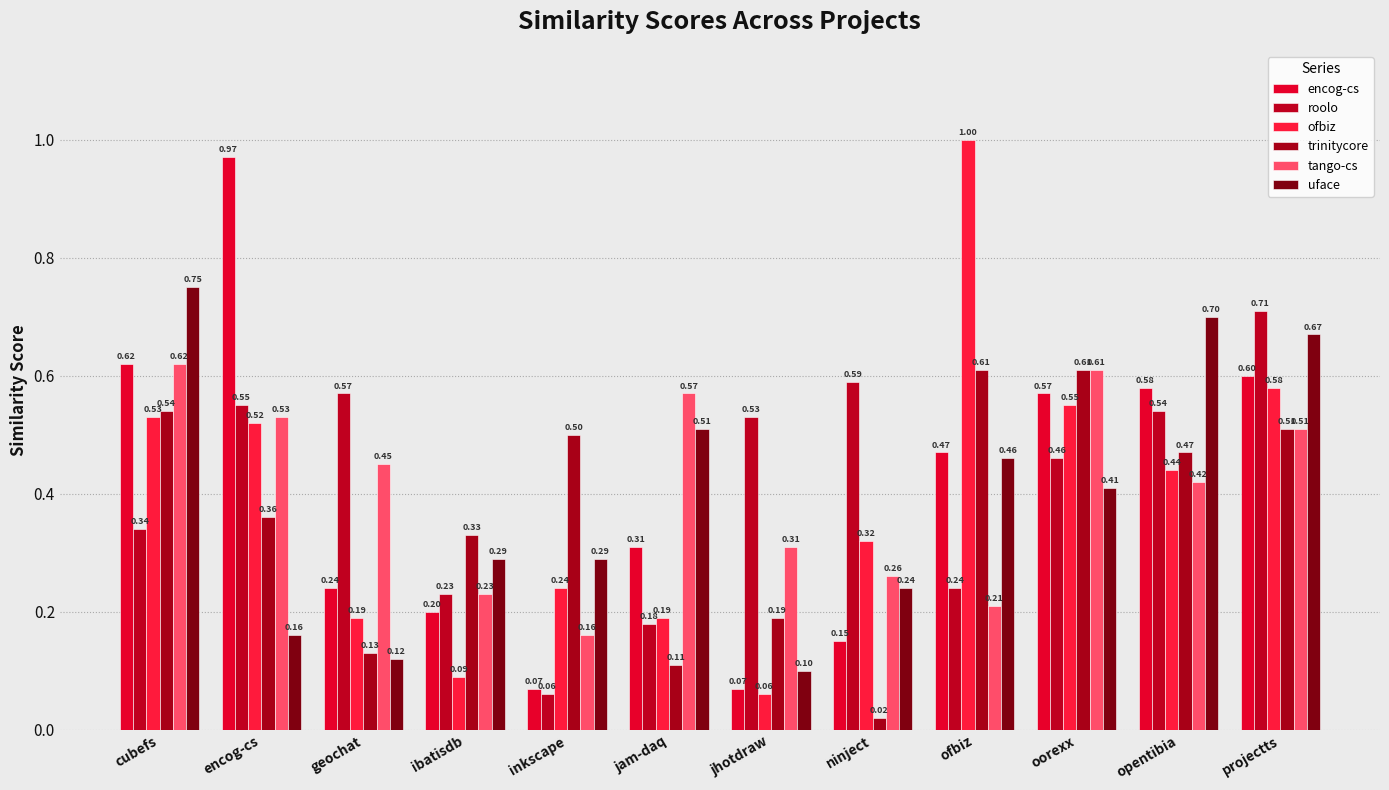

How many bars are there in total?

72